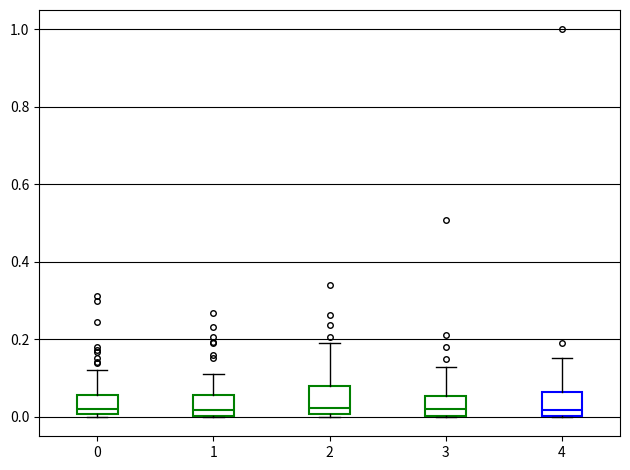

Reading left to right, read every box against the y-axis: the position of its median line, the range the box covers, and the ends of its whiskers. The values are not printed on the chart, so give them approximately, as read against the axis.

0: median 0.02, box 0.00 to 0.06, whiskers 0.00 (just below the box's lower edge) to 0.12
1: median 0.02, box 0.00 to 0.06, whiskers 0.00 to 0.12
2: median 0.02, box 0.00 to 0.08, whiskers 0.00 (just below the box's lower edge) to 0.20
3: median 0.02, box 0.00 to 0.06, whiskers 0.00 to 0.12
4: median 0.02, box 0.00 to 0.06, whiskers 0.00 to 0.16